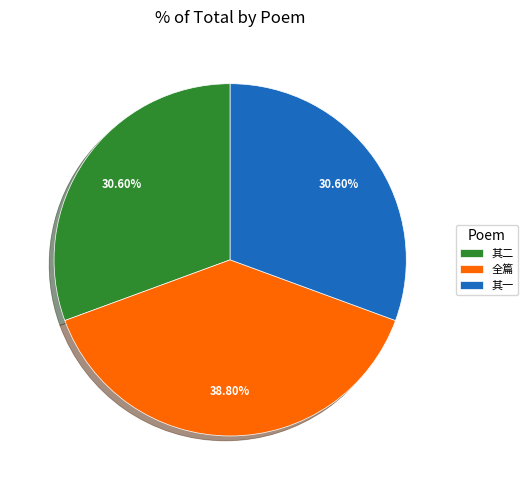

What is the largest slice in the pie chart?

全篇